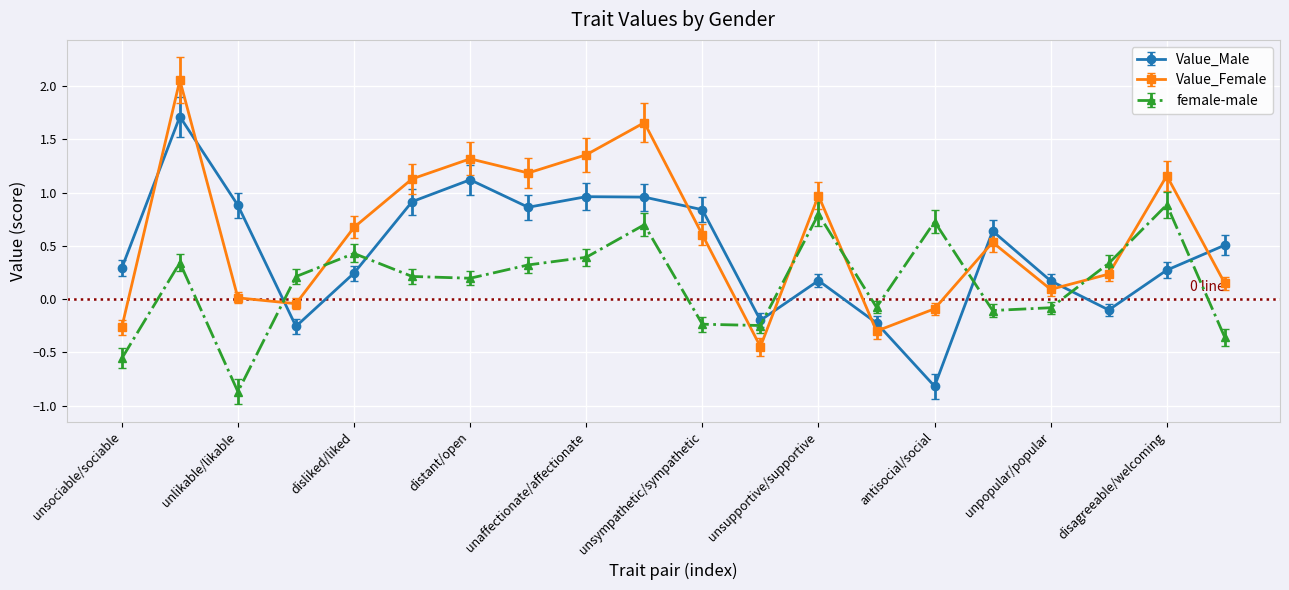

What is the sum of all female-male values?

3.0